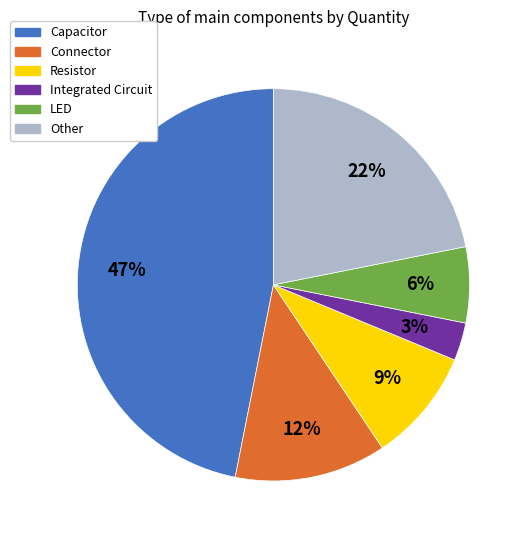

Count the number of slices in the pie.

6